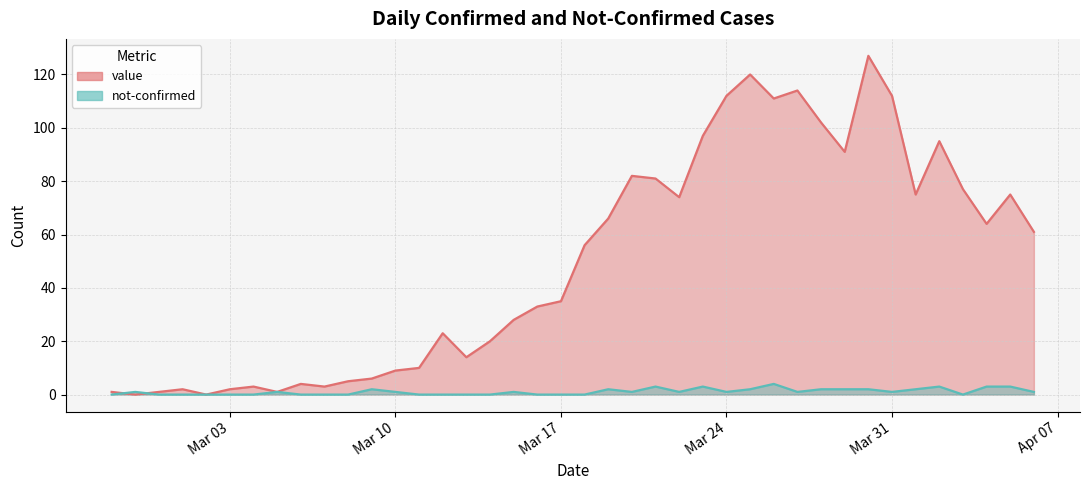

What is the value of the value point at the 19th from the left?

33